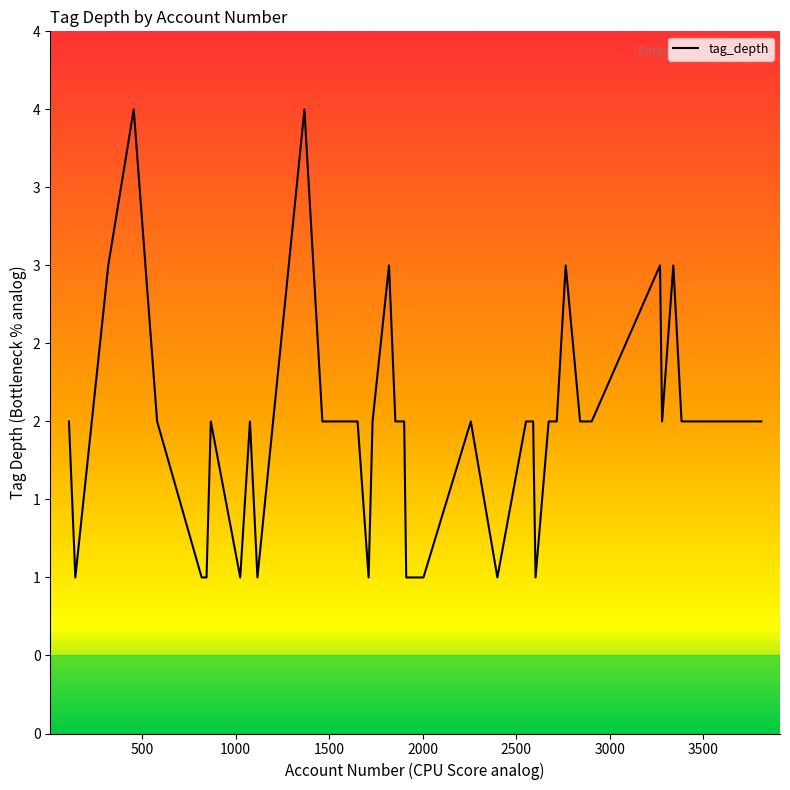

Does the chart have visible grid lines?

No